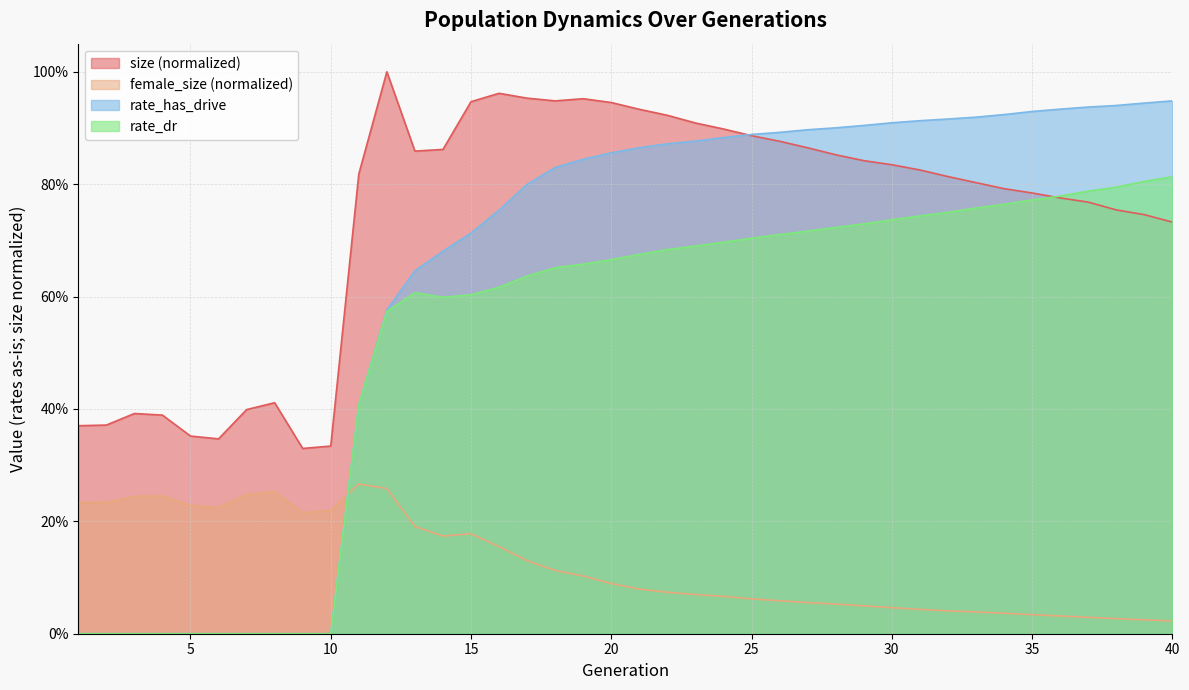

Which series ends up on top after the final intersection of female_size and rate_dr?

rate_dr